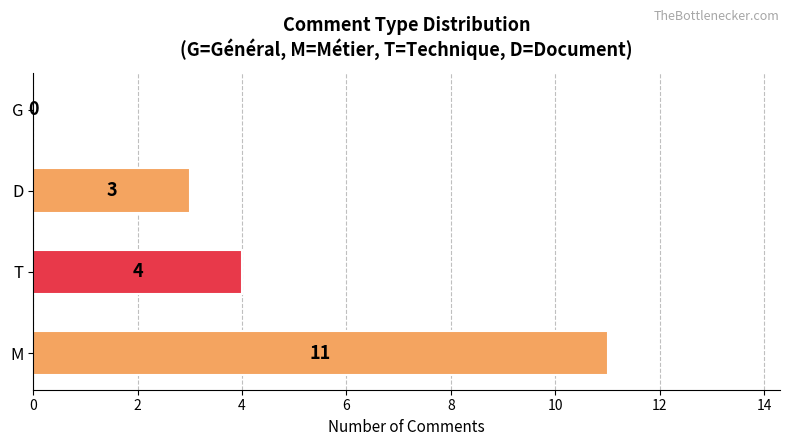

Between M and G, which is larger?

M